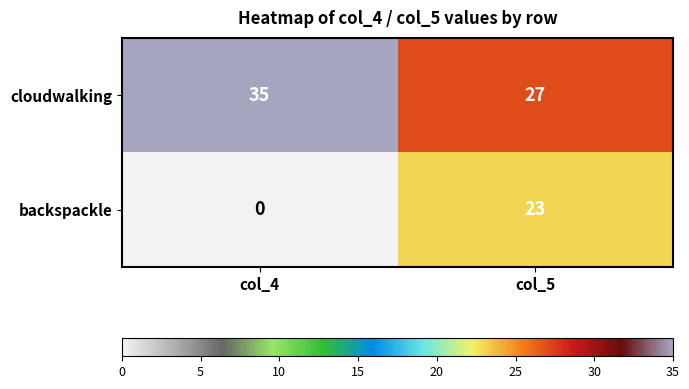

What is the spread (max minus min) of values at col_4?

35